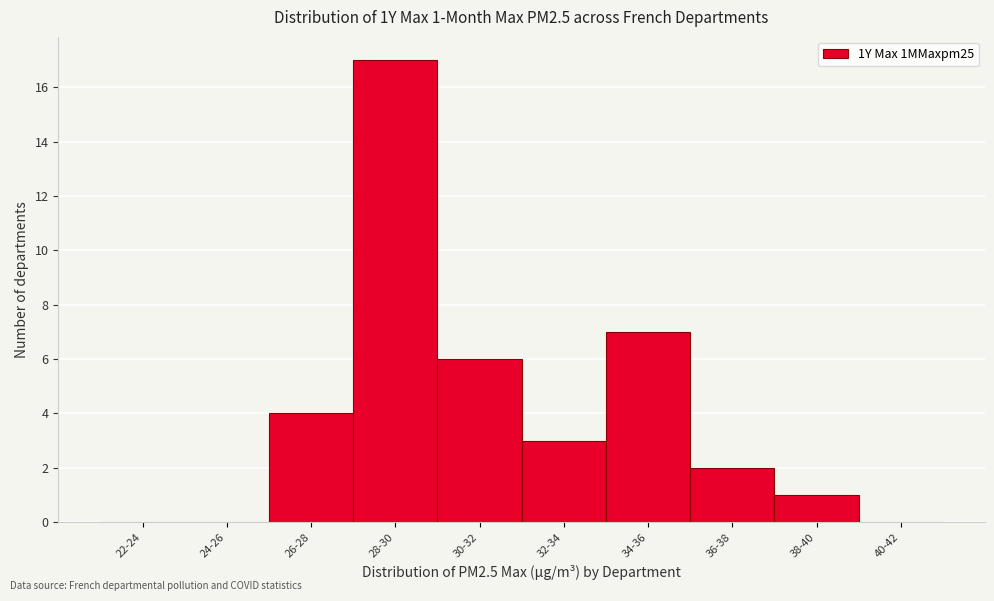

Reading right to left, extract all data points from this chart.

40-42=0	38-40=1	36-38=2	34-36=7	32-34=3	30-32=6	28-30=17	26-28=4	24-26=0	22-24=0